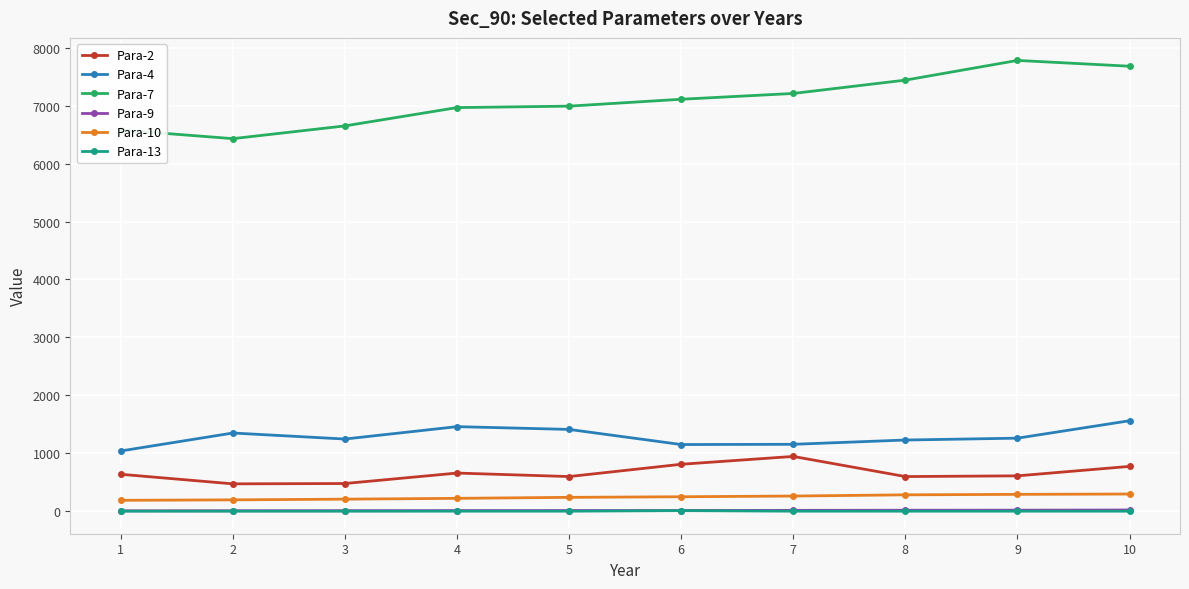

True or false: Para-7 and Para-4 intersect in this chart.

False